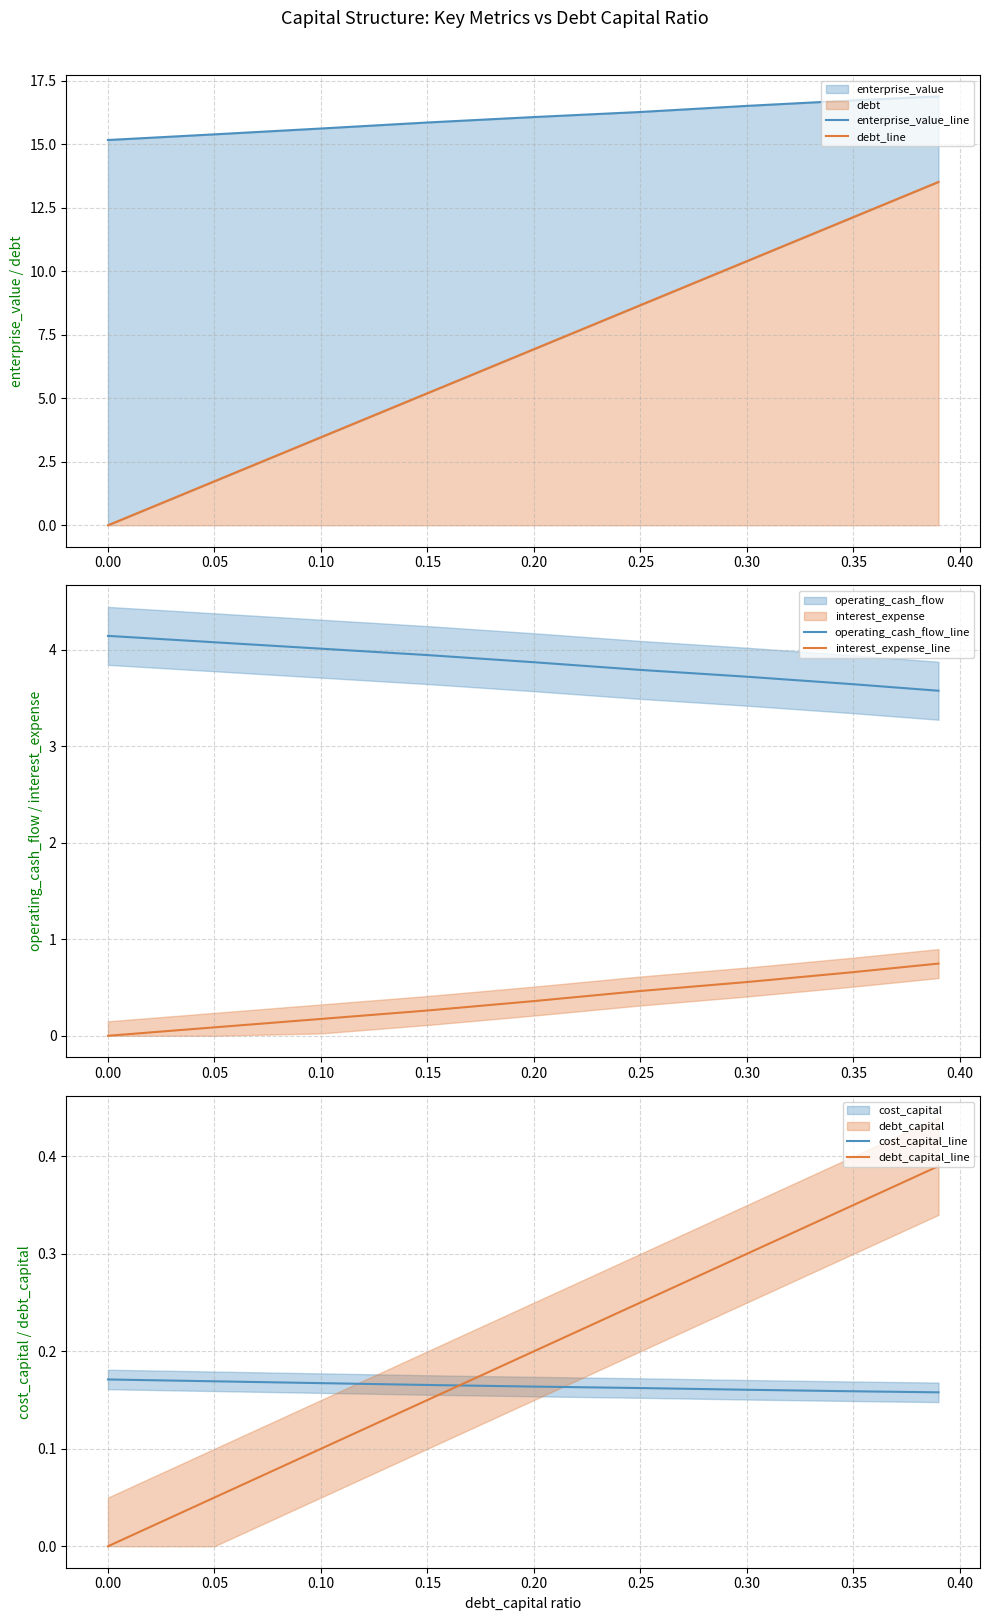

True or false: cost_capital_line has a value of 0.1 at 0.15.

False